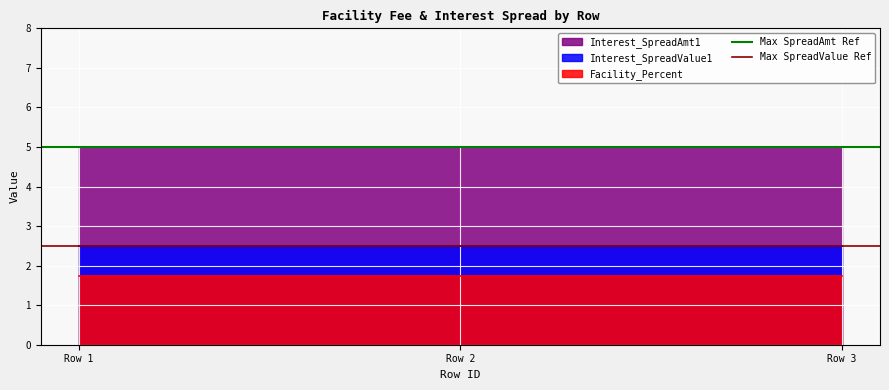

Rank the series by their average value, from lowest to highest.

Facility_Percent, Interest_SpreadValue1, Interest_SpreadAmt1